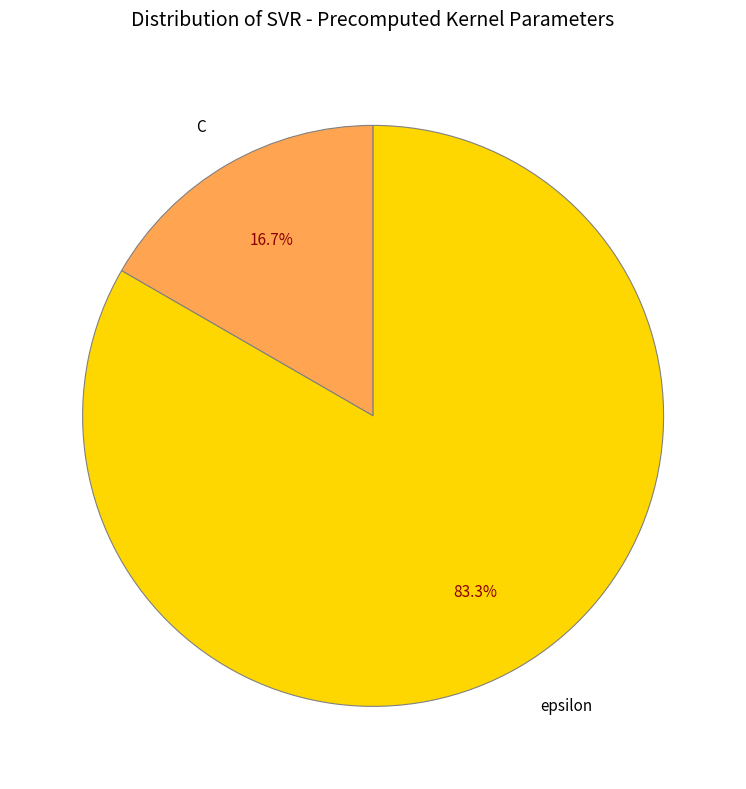

What is the ratio of the value at C to the value at epsilon?

0.2